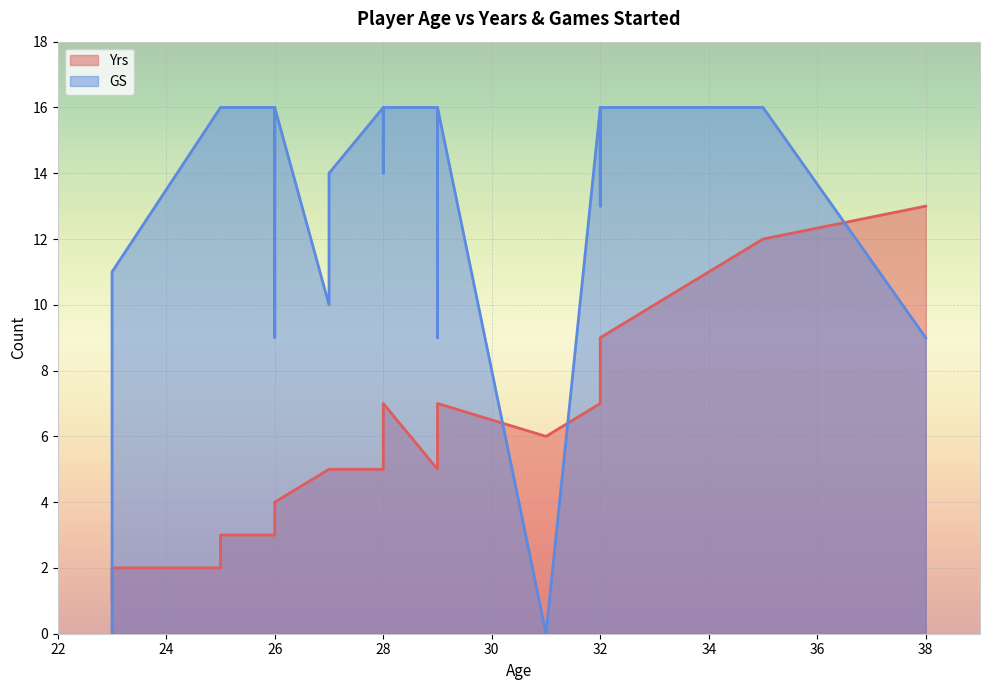

Between 25 and 28, which is larger?

28